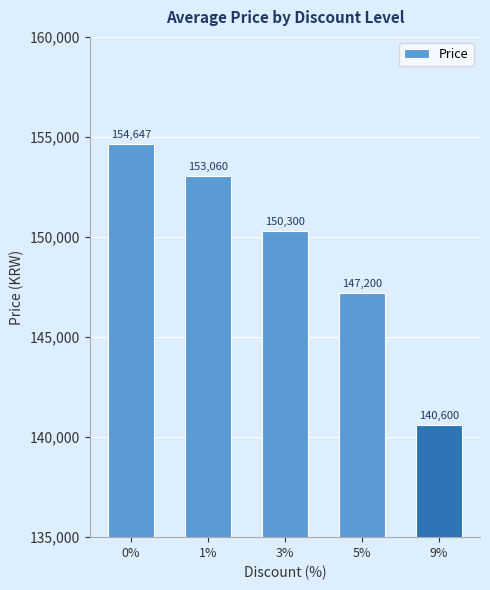

The chart shows a value of 150300 at 3%. True or false?

True